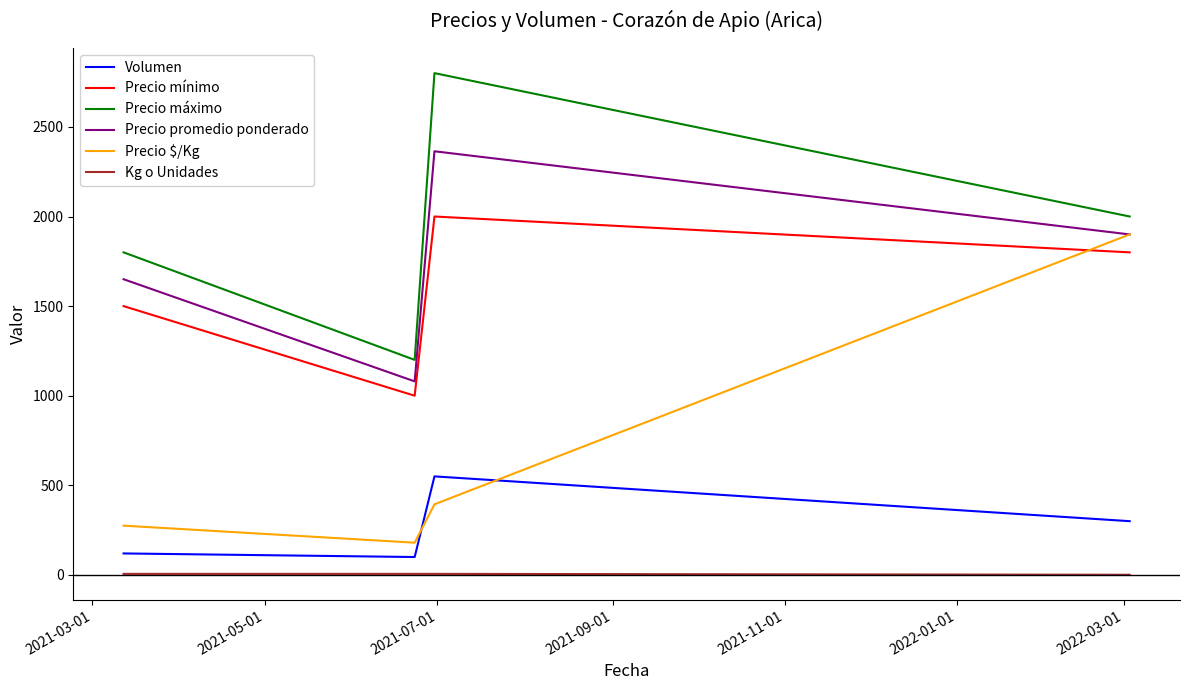

True or false: Precio mínimo and Precio máximo intersect in this chart.

False